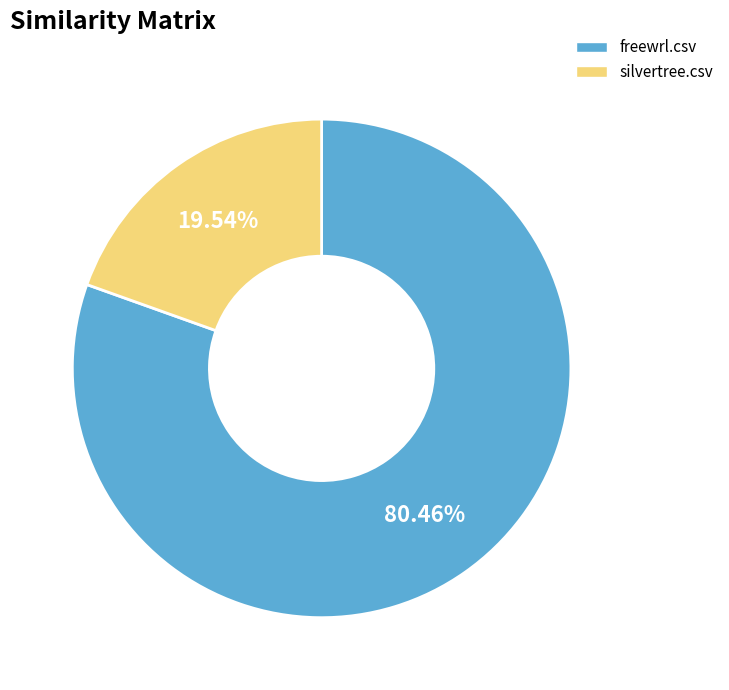

True or false: silvertree.csv accounts for 32% of the total.

False